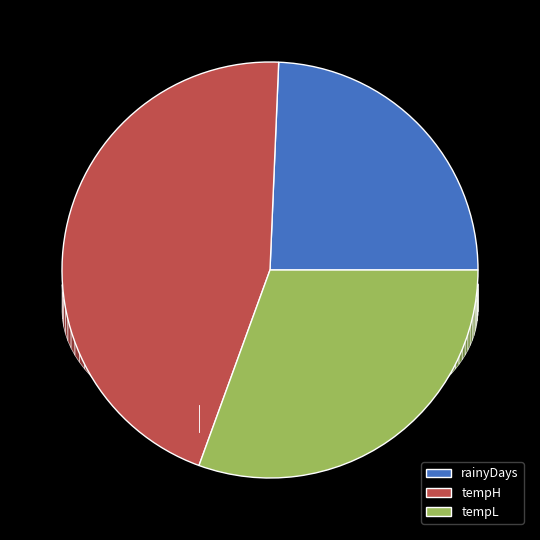

To the nearest percent, what portion does 8 represent?

8%